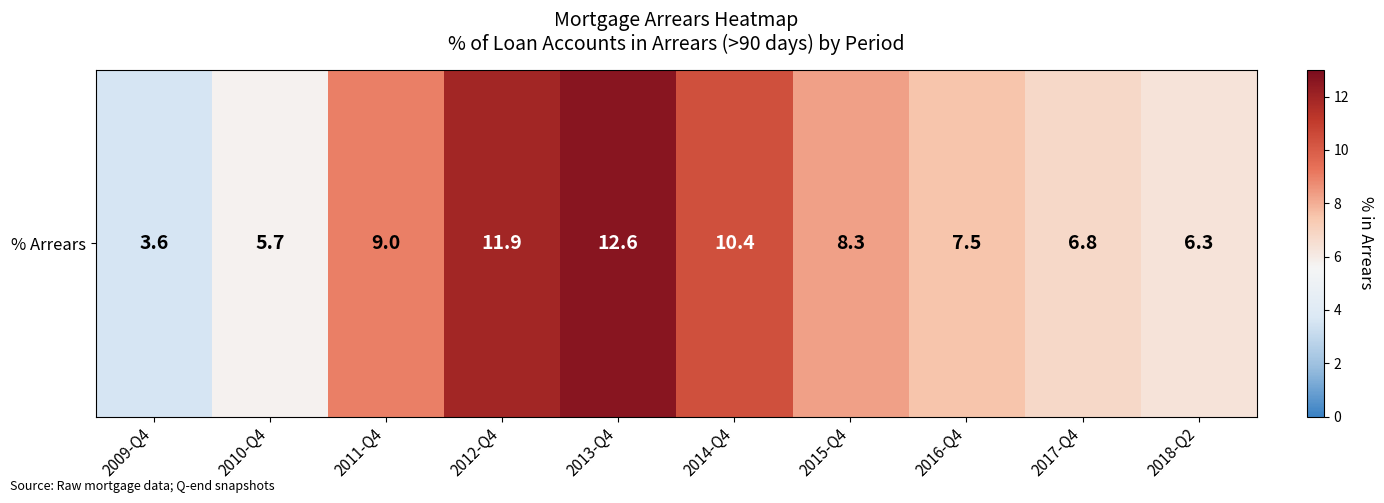

Approximately how many times larger is the value at 2011-Q4 compared to 2015-Q4?

1.1